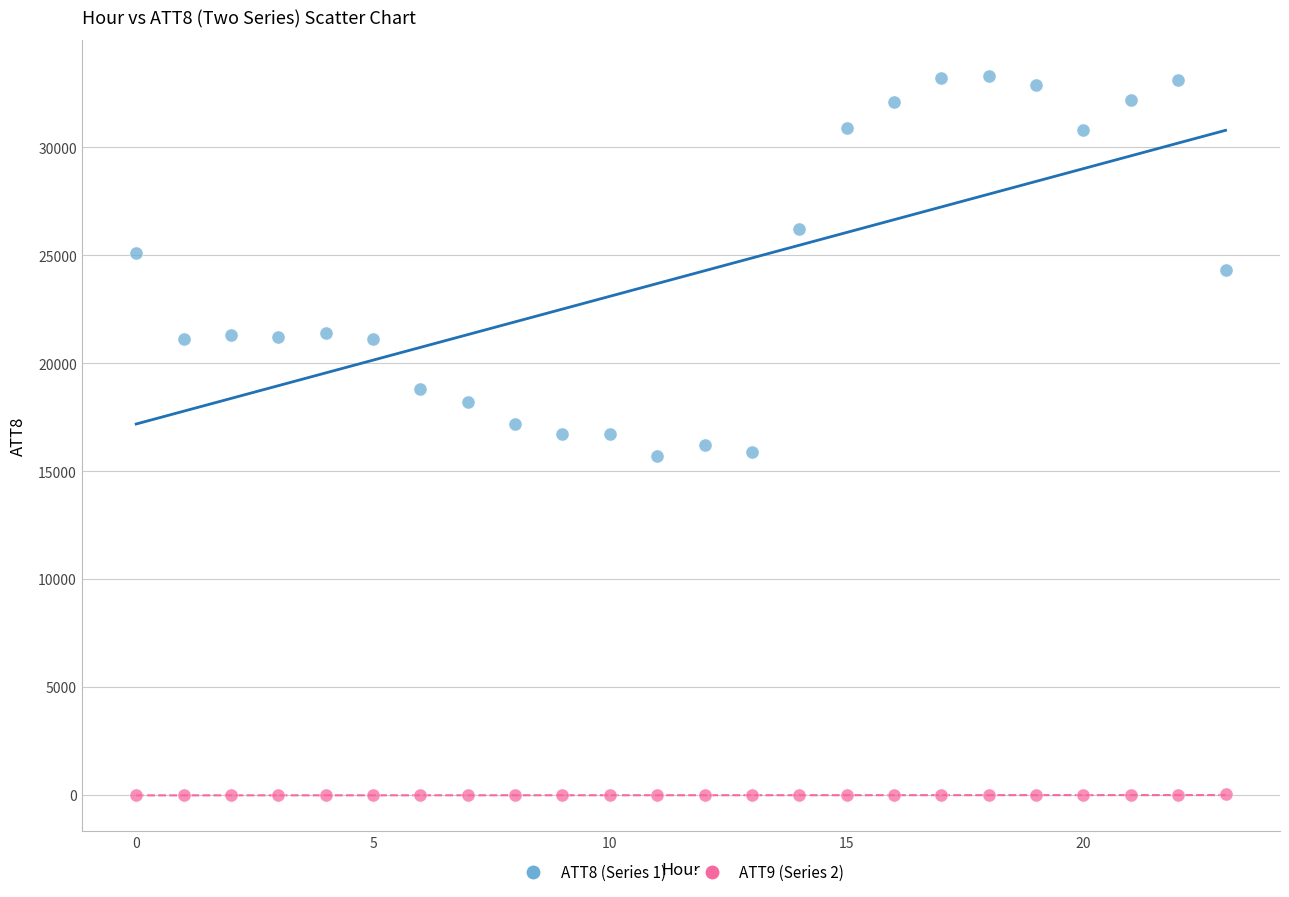

Which series contains the highest Y value?

ATT8 (Series 1)